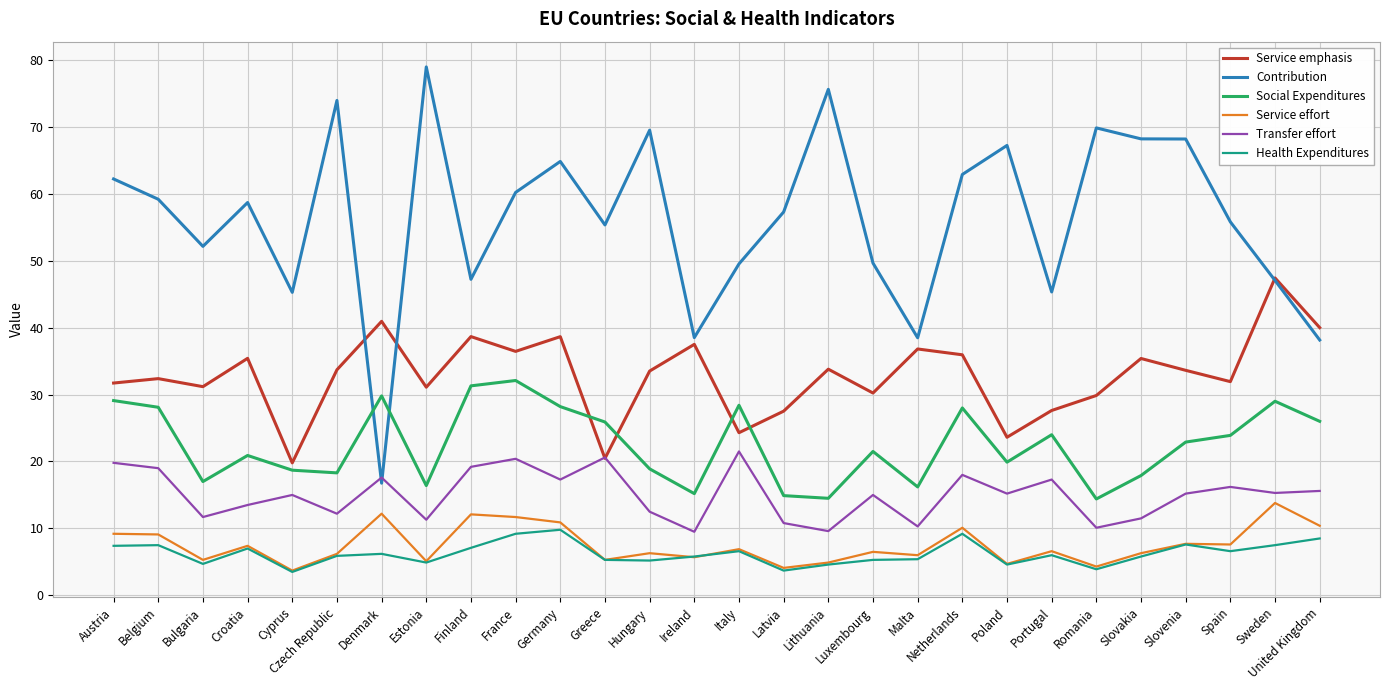

At which label does Service effort reach its peak?

Sweden